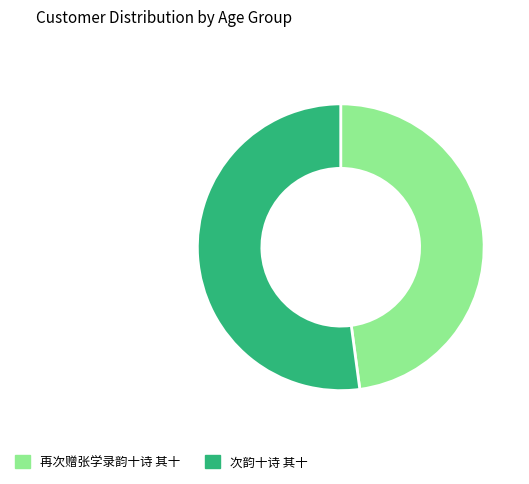

Approximately how many times larger is the value at 次韵十诗 其十 compared to 再次赠张学录韵十诗 其十?

1.1